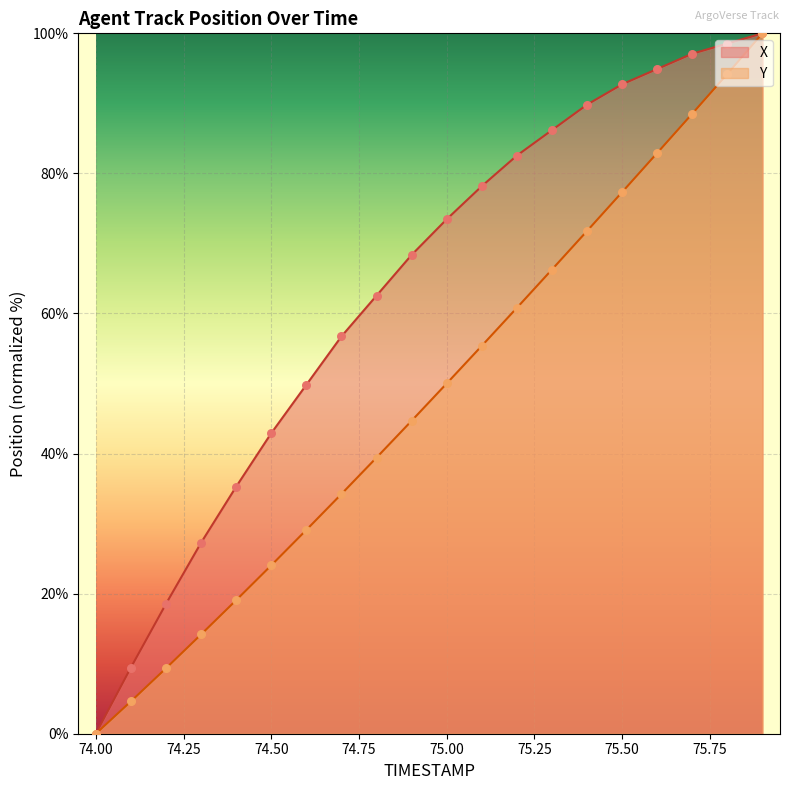

What is the total value across all series at 75.50?

170.1